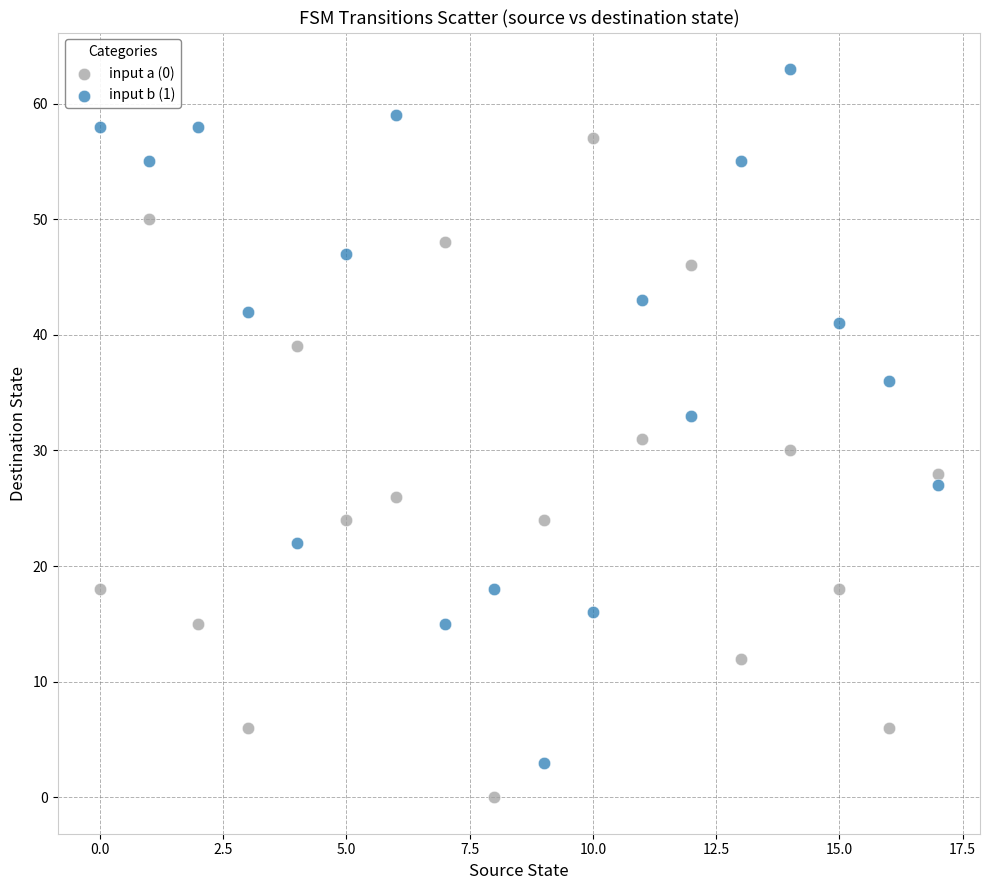

Which series contains the highest Y value?

input b (1)